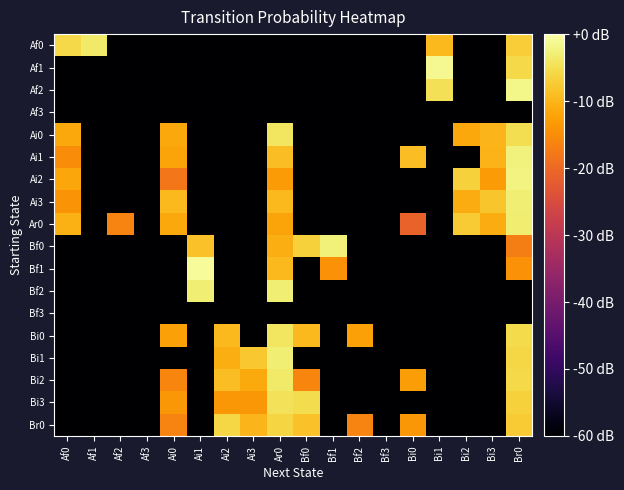

Which series has the widest spread of values?

Bf1